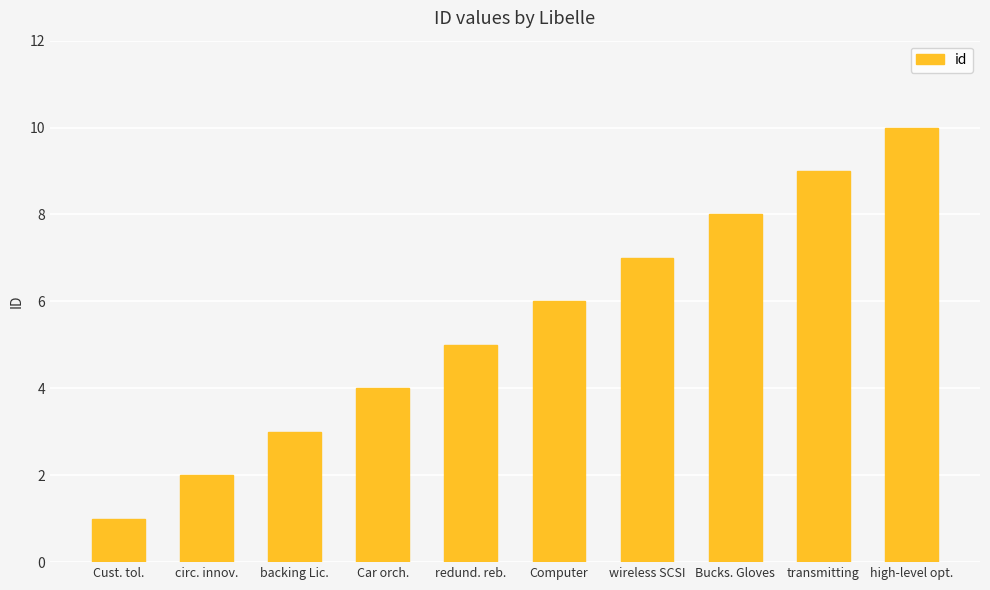

What is the value of the 3rd bar from the left?

3